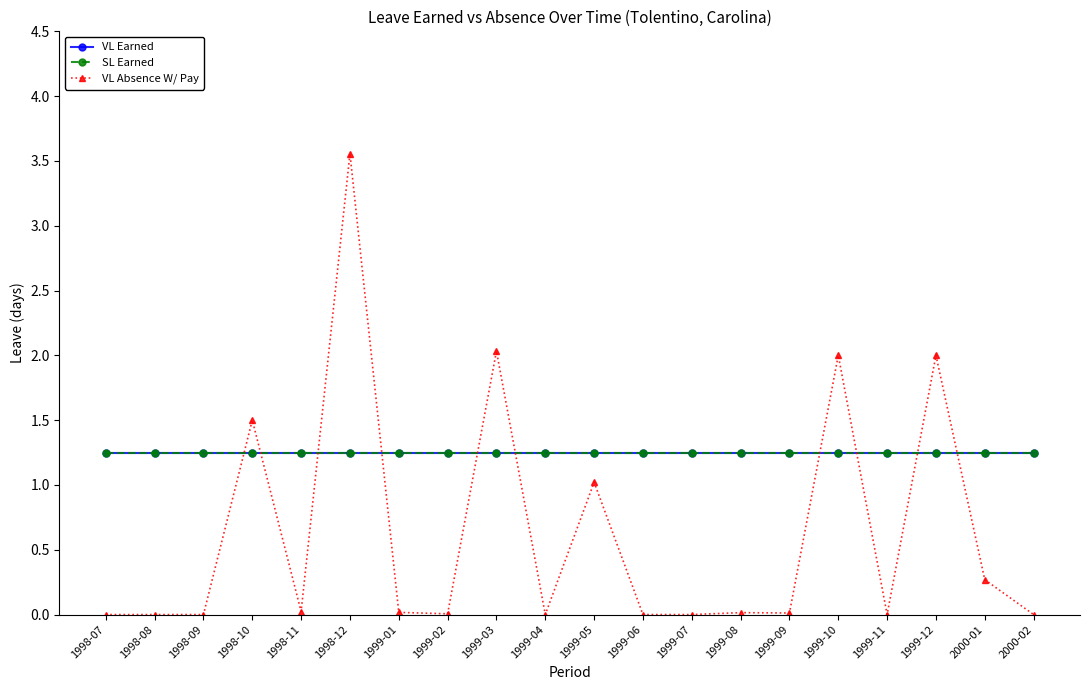

What is the total value across all series at 1999-12?

4.5